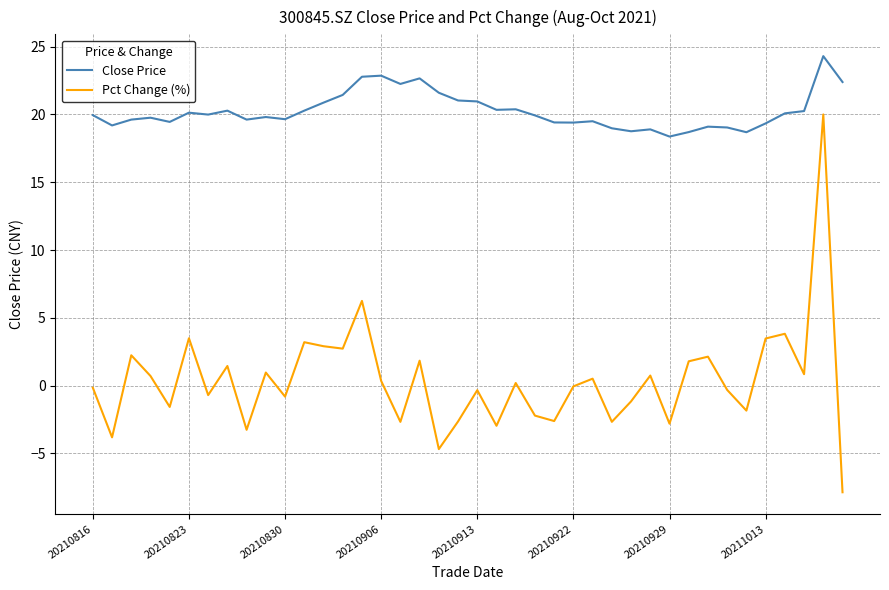

Which series has the largest range (max minus min)?

Pct Change (%)